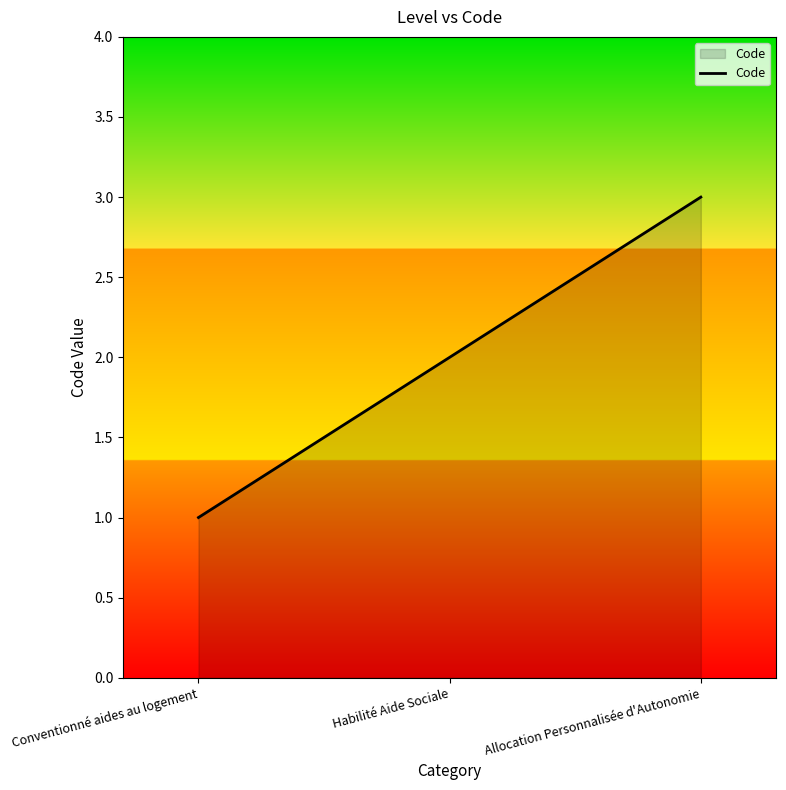

What is the difference between the values at Habilité Aide Sociale and Allocation Personnalisée d'Autonomie?

1